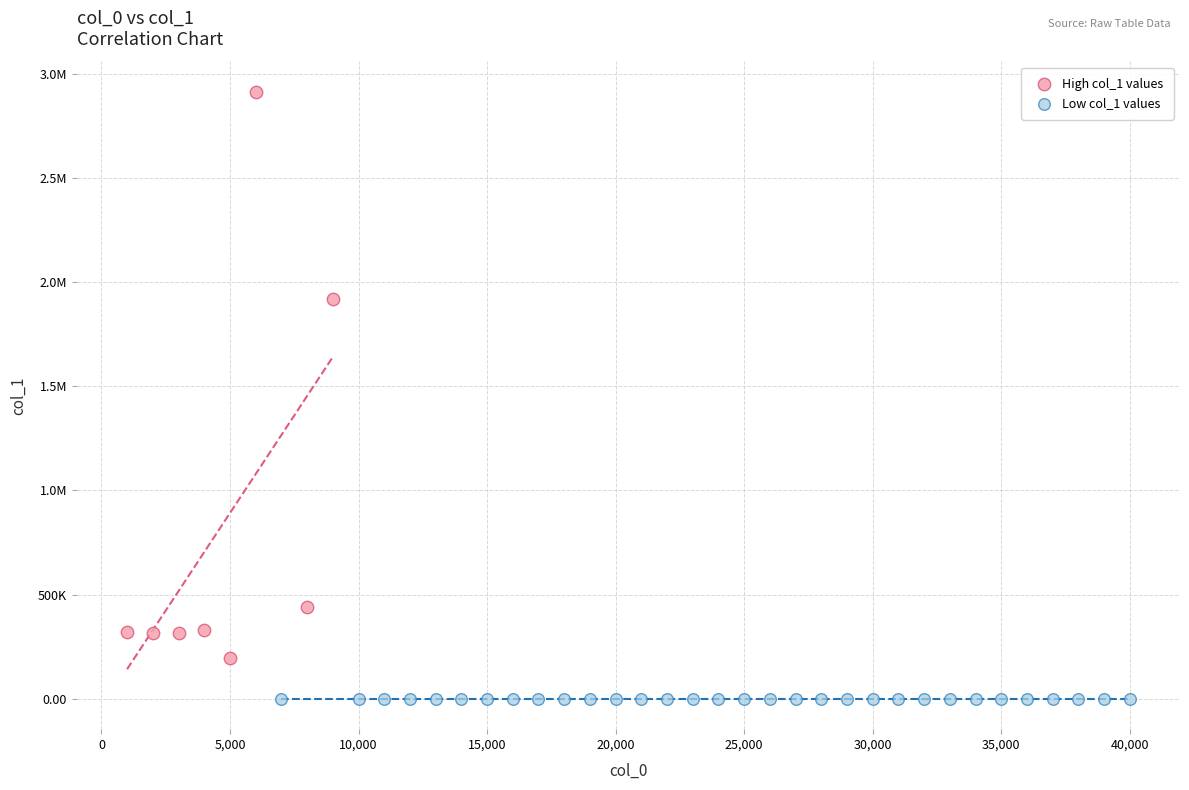

What are all the series names shown in the legend?

High col_1 values, Low col_1 values